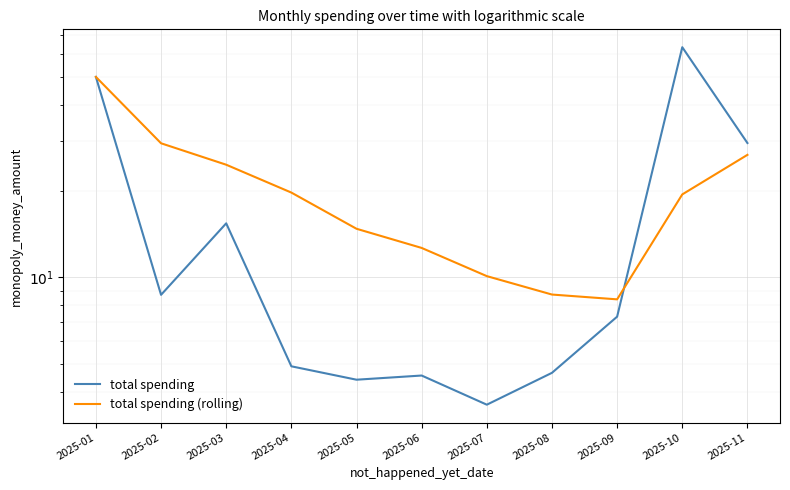

What is the spread (max minus min) of values at 2025-06?

8.1